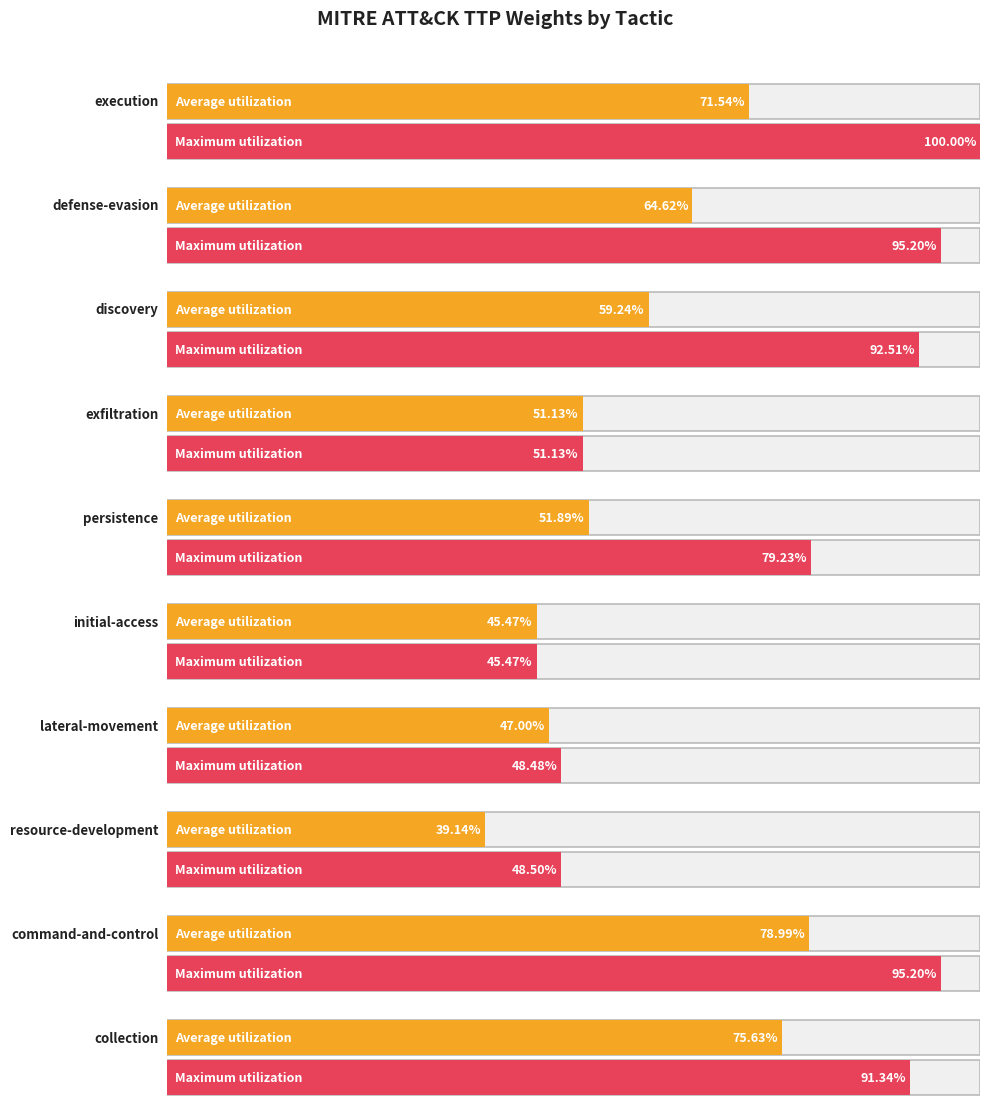

What is the label of the 8th bar from the left?

resource-development